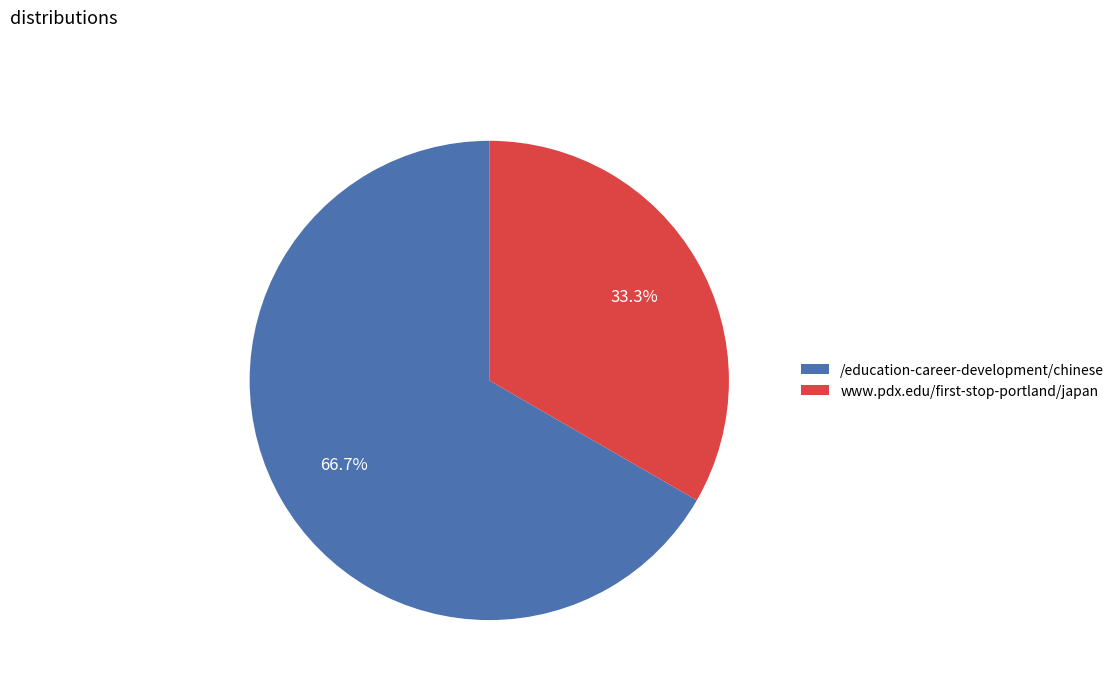

What is the largest slice in the pie chart?

/education-career-development/chinese